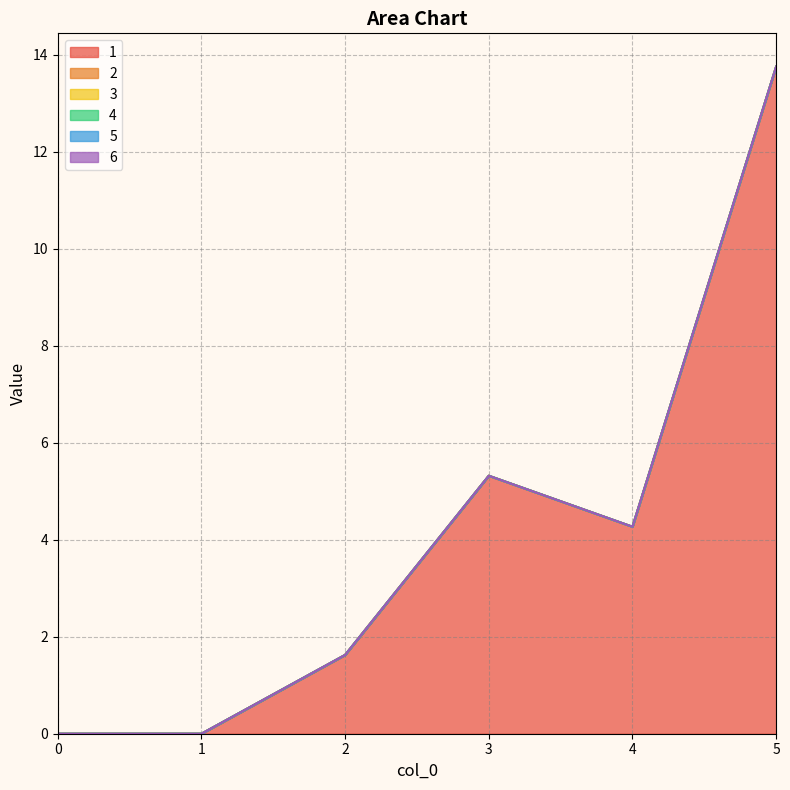

What is the spread (max minus min) of values at 2?

1.6